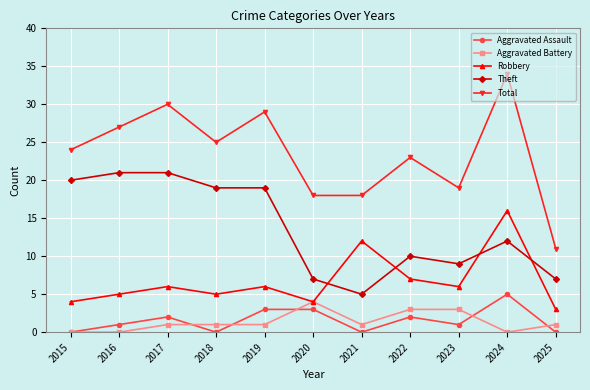

What is the maximum value shown in the chart?

34